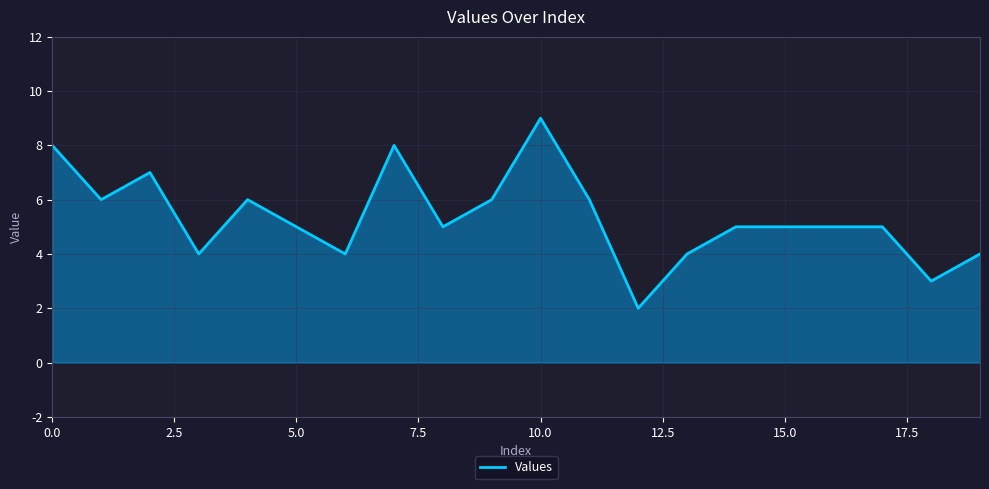

What is the maximum value shown in the chart?

9